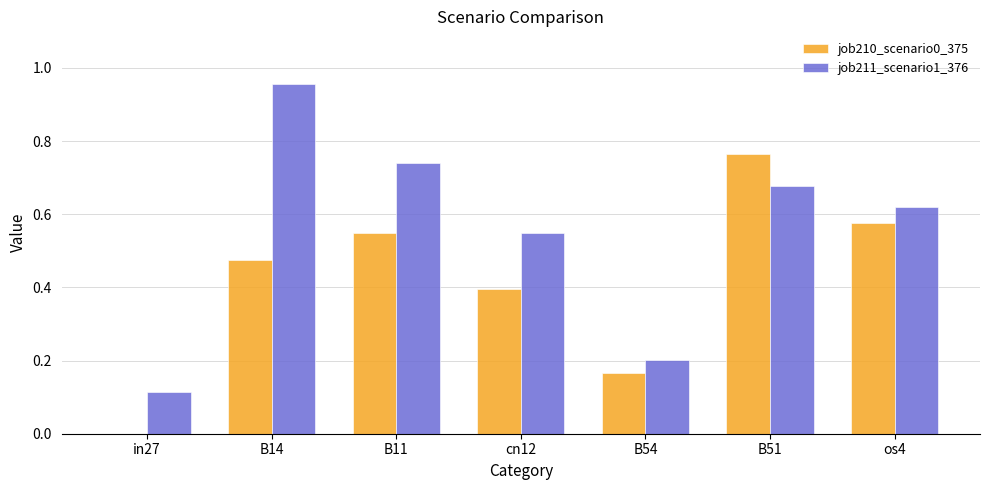

Where is job211_scenario1_376 nearest to the value 0?

in27